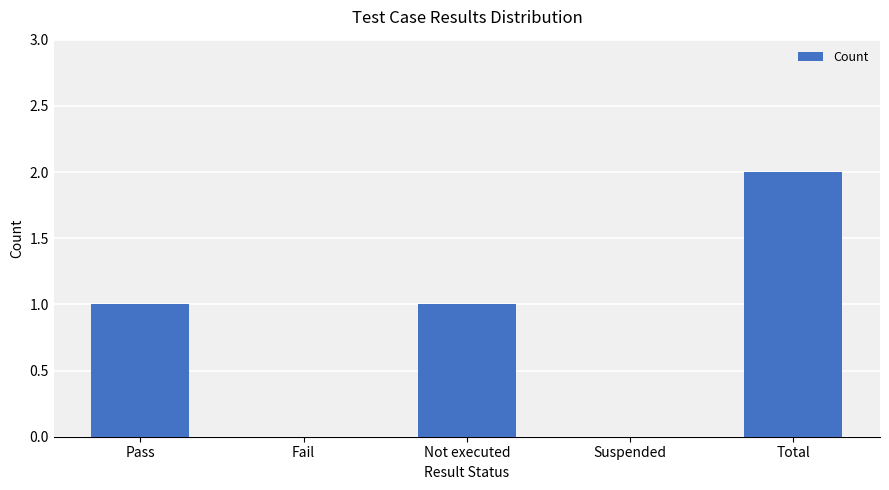

At which category does the chart reach its peak across all series?

Total